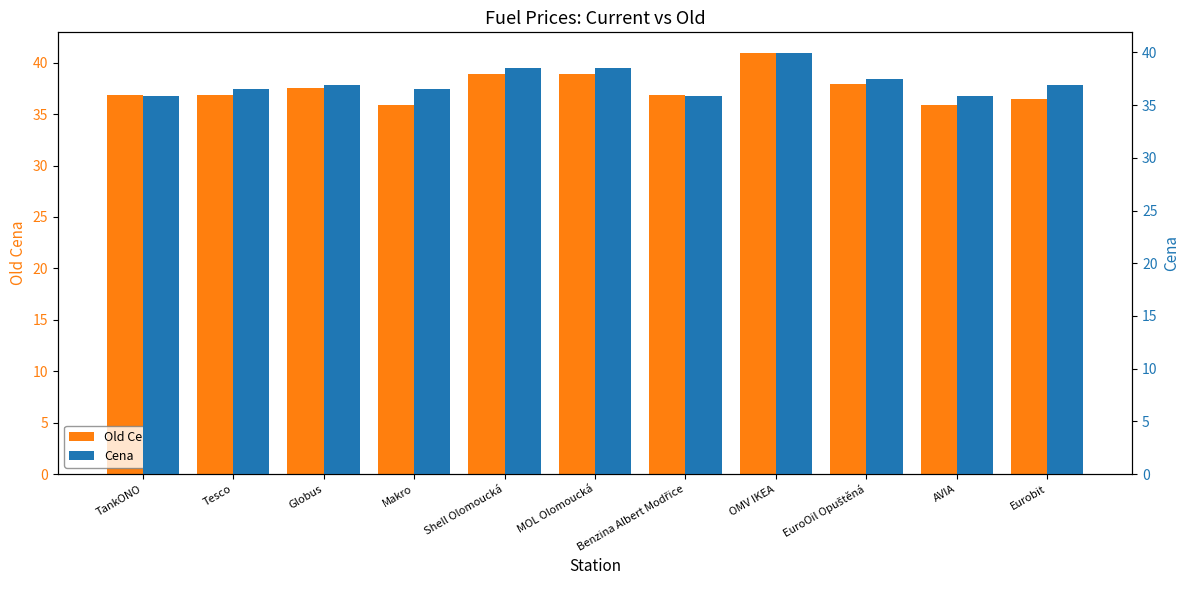

List the labels in order of Cena value, largest first.

OMV IKEA, Shell Olomoucká, MOL Olomoucká, EuroOil Opuštěná, Globus, Eurobit, Tesco, Makro, TankONO, Benzina Albert Modřice, AVIA